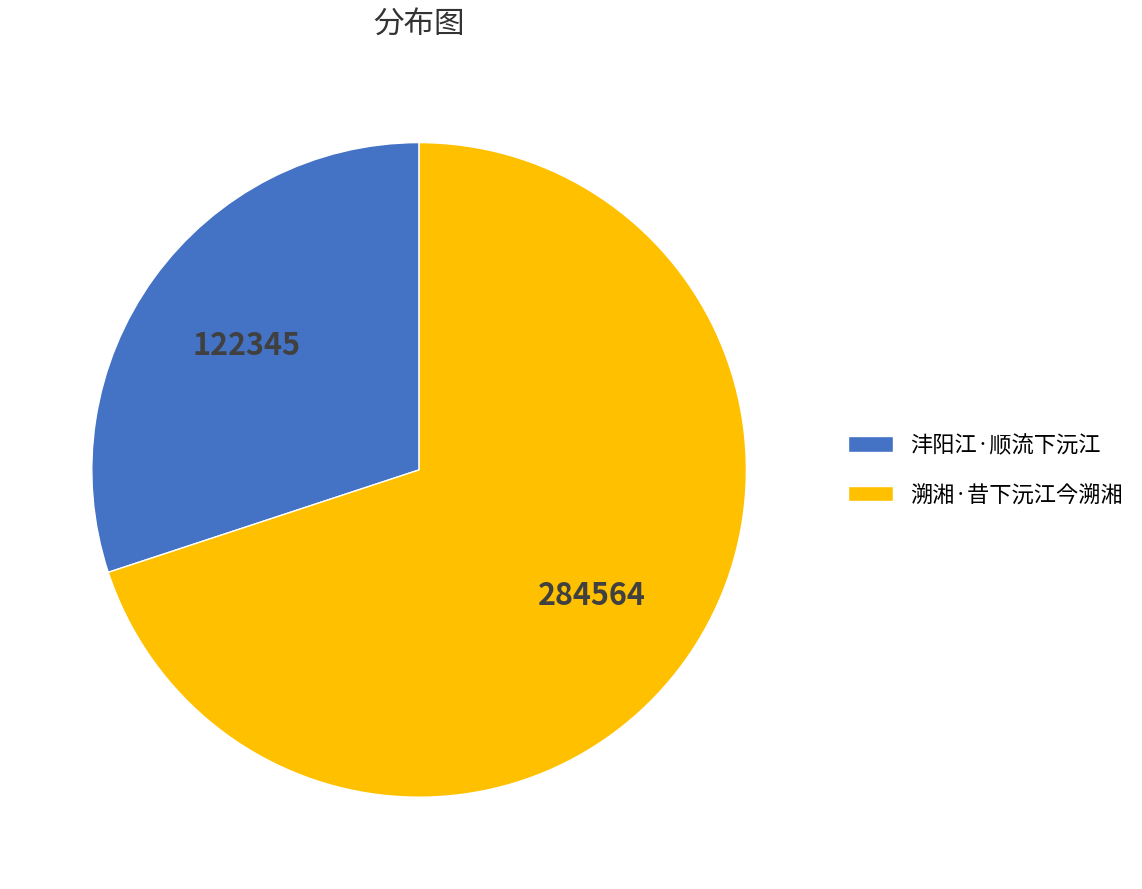

Which slice is the largest?

溯湘·昔下沅江今溯湘